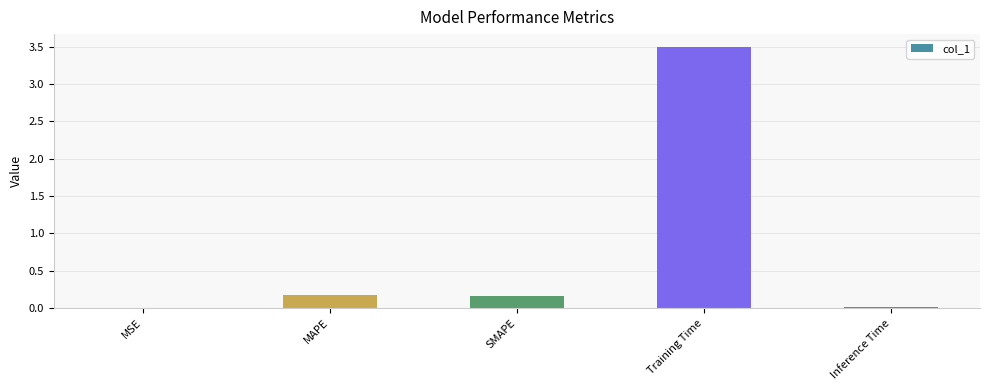

What is the sum of all values?

3.8